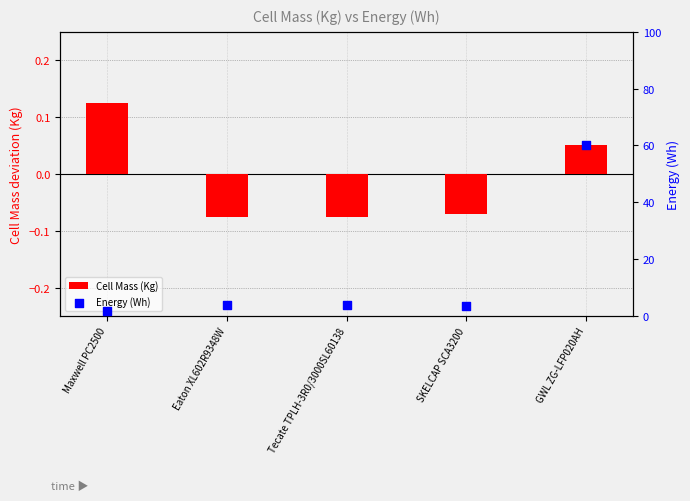

Which series contains the highest Y value?

Energy (Wh)